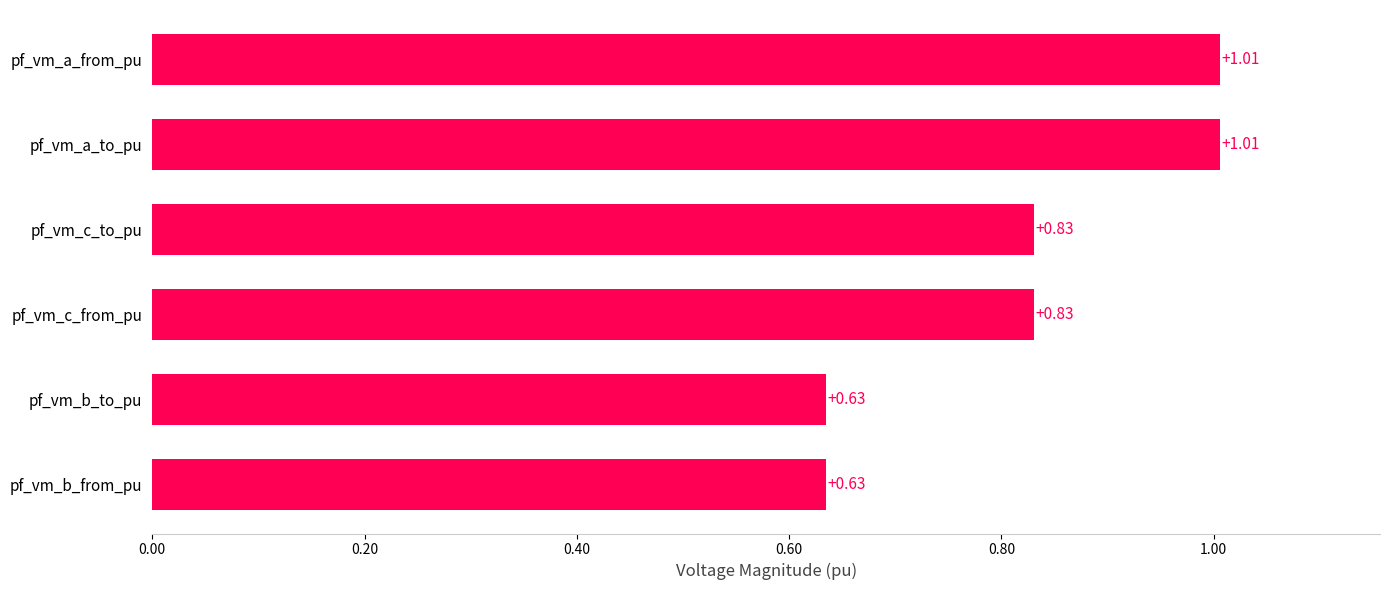

Does the chart contain any negative values?

No